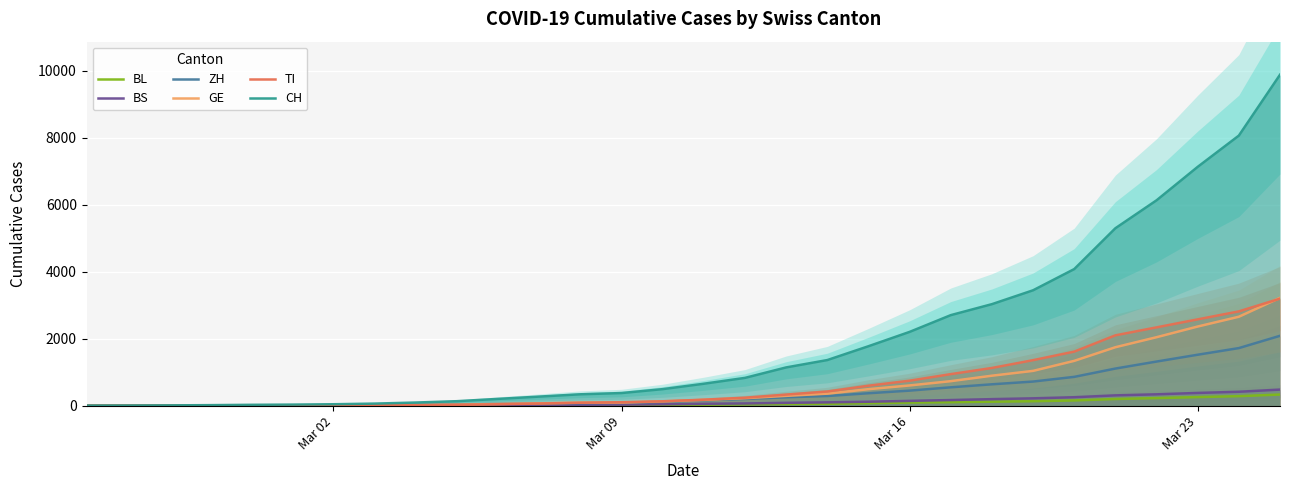

Does the chart display data point markers on the line(s)?

No